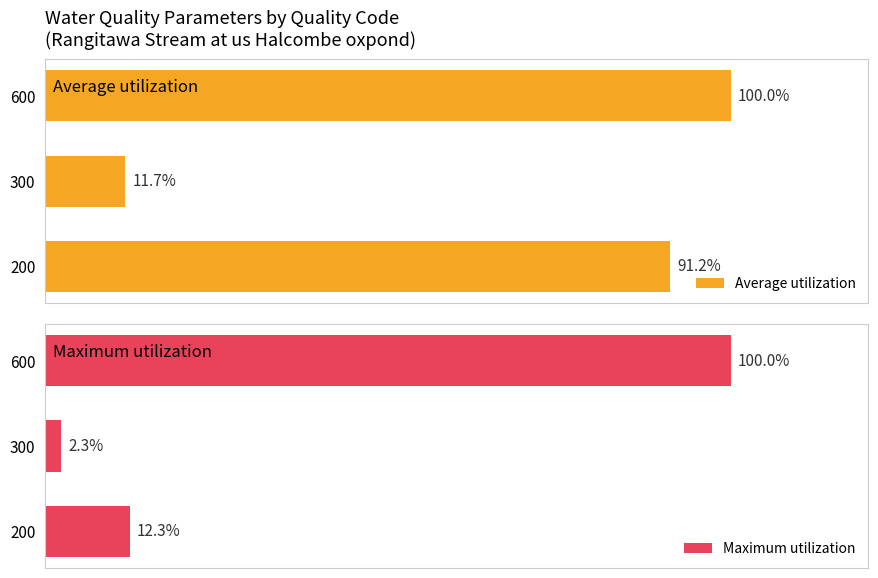

List the labels in order of Average utilization value, largest first.

600, 200, 300